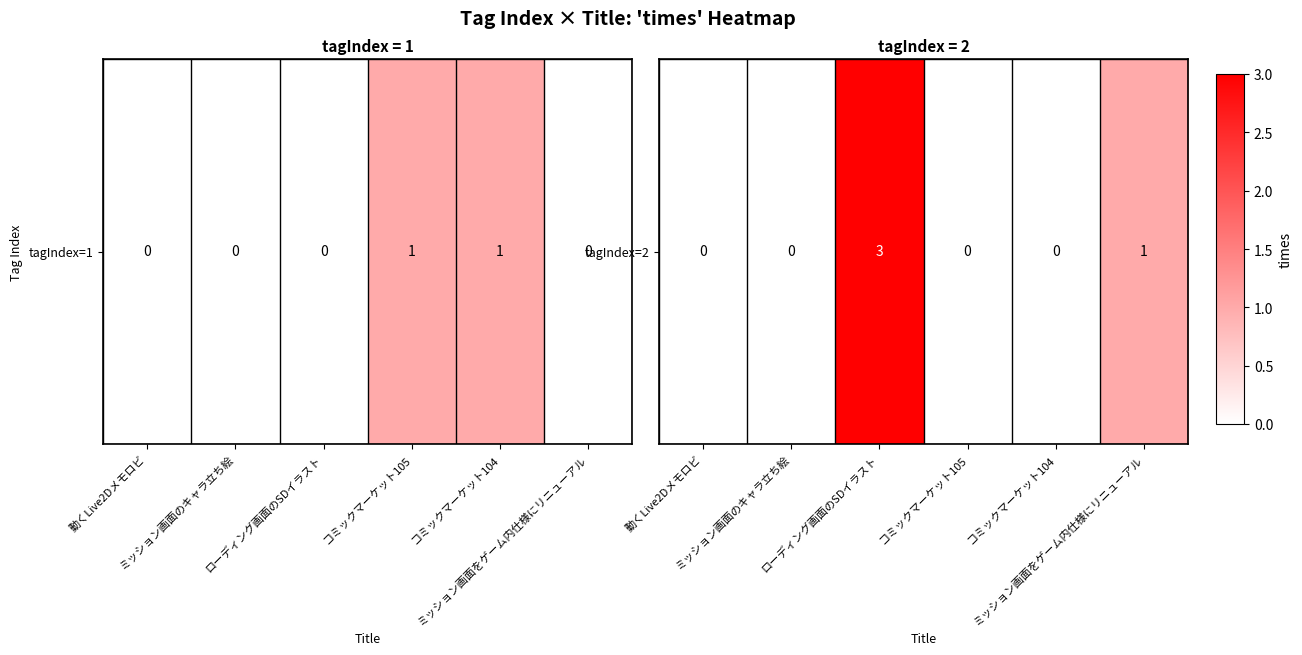

What is the difference between the maximum and minimum values?

3